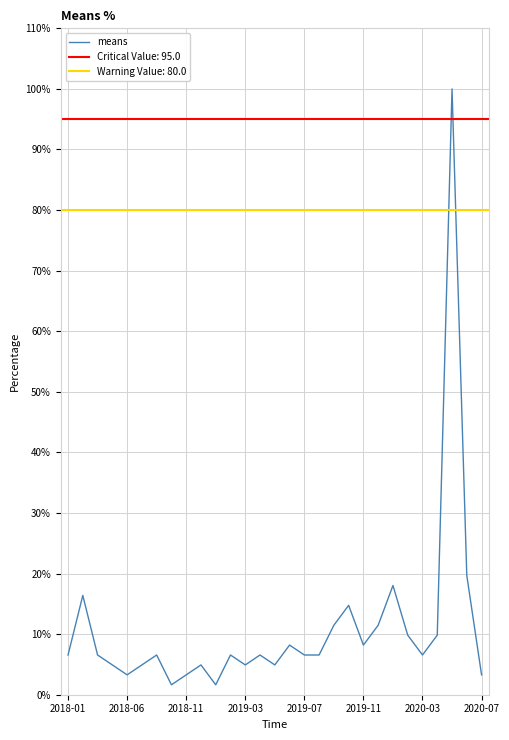

The value at 2018-06 is 5.4. True or false?

False